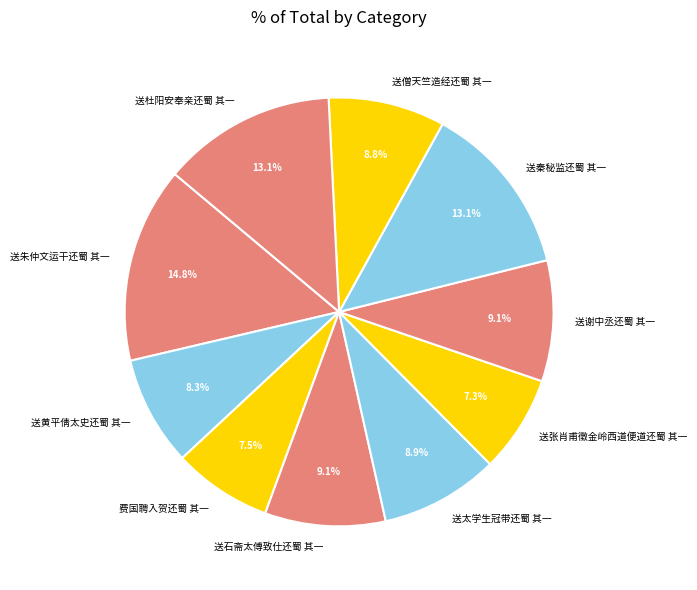

Does any single category account for the majority?

No